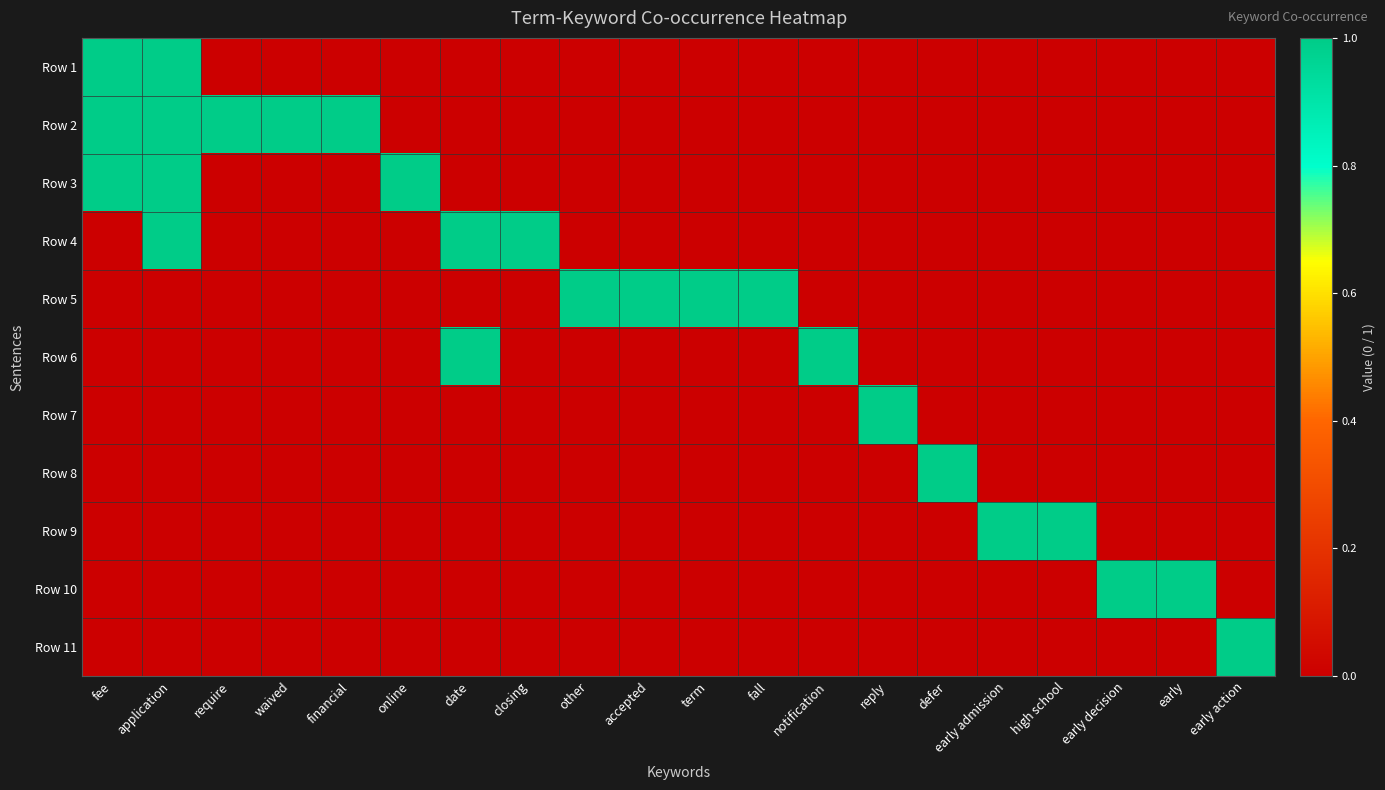

Reading right to left, list all the values displayed in this chart.

Row 1: early action=0	early=0	early decision=0	high school=0	early admission=0	defer=0	reply=0	notification=0	fall=0	term=0	accepted=0	other=0	closing=0	date=0	online=0	financial=0	waived=0	require=0	application=1	fee=1
Row 2: early action=0	early=0	early decision=0	high school=0	early admission=0	defer=0	reply=0	notification=0	fall=0	term=0	accepted=0	other=0	closing=0	date=0	online=0	financial=1	waived=1	require=1	application=1	fee=1
Row 3: early action=0	early=0	early decision=0	high school=0	early admission=0	defer=0	reply=0	notification=0	fall=0	term=0	accepted=0	other=0	closing=0	date=0	online=1	financial=0	waived=0	require=0	application=1	fee=1
Row 4: early action=0	early=0	early decision=0	high school=0	early admission=0	defer=0	reply=0	notification=0	fall=0	term=0	accepted=0	other=0	closing=1	date=1	online=0	financial=0	waived=0	require=0	application=1	fee=0
Row 5: early action=0	early=0	early decision=0	high school=0	early admission=0	defer=0	reply=0	notification=0	fall=1	term=1	accepted=1	other=1	closing=0	date=0	online=0	financial=0	waived=0	require=0	application=0	fee=0
Row 6: early action=0	early=0	early decision=0	high school=0	early admission=0	defer=0	reply=0	notification=1	fall=0	term=0	accepted=0	other=0	closing=0	date=1	online=0	financial=0	waived=0	require=0	application=0	fee=0
Row 7: early action=0	early=0	early decision=0	high school=0	early admission=0	defer=0	reply=1	notification=0	fall=0	term=0	accepted=0	other=0	closing=0	date=0	online=0	financial=0	waived=0	require=0	application=0	fee=0
Row 8: early action=0	early=0	early decision=0	high school=0	early admission=0	defer=1	reply=0	notification=0	fall=0	term=0	accepted=0	other=0	closing=0	date=0	online=0	financial=0	waived=0	require=0	application=0	fee=0
Row 9: early action=0	early=0	early decision=0	high school=1	early admission=1	defer=0	reply=0	notification=0	fall=0	term=0	accepted=0	other=0	closing=0	date=0	online=0	financial=0	waived=0	require=0	application=0	fee=0
Row 10: early action=0	early=1	early decision=1	high school=0	early admission=0	defer=0	reply=0	notification=0	fall=0	term=0	accepted=0	other=0	closing=0	date=0	online=0	financial=0	waived=0	require=0	application=0	fee=0
Row 11: early action=1	early=0	early decision=0	high school=0	early admission=0	defer=0	reply=0	notification=0	fall=0	term=0	accepted=0	other=0	closing=0	date=0	online=0	financial=0	waived=0	require=0	application=0	fee=0